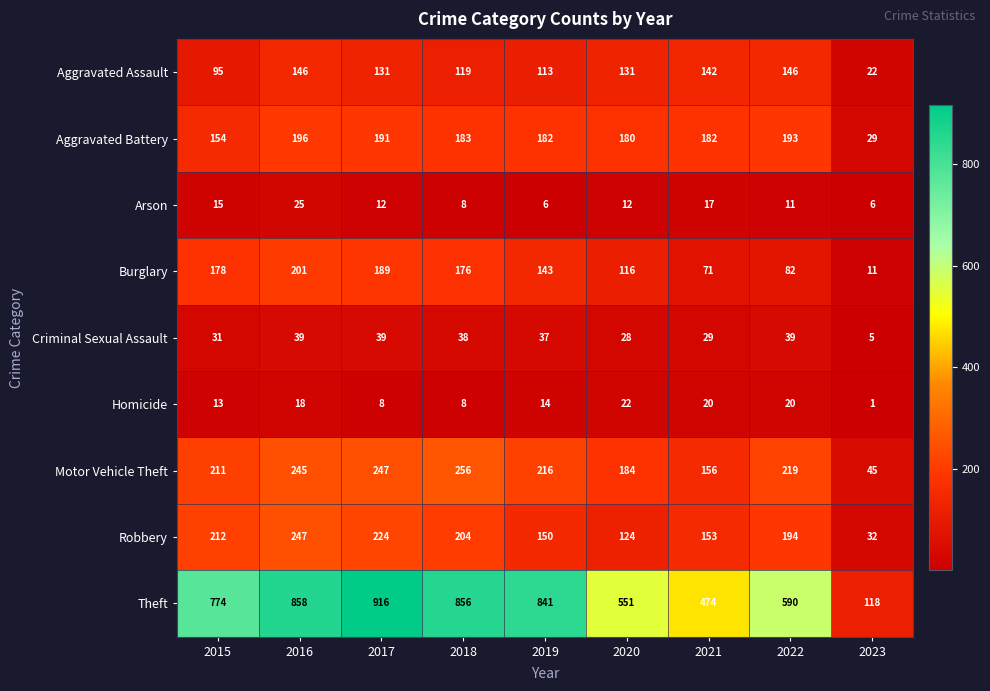

True or false: Theft has a value of 474 at 2021.

True